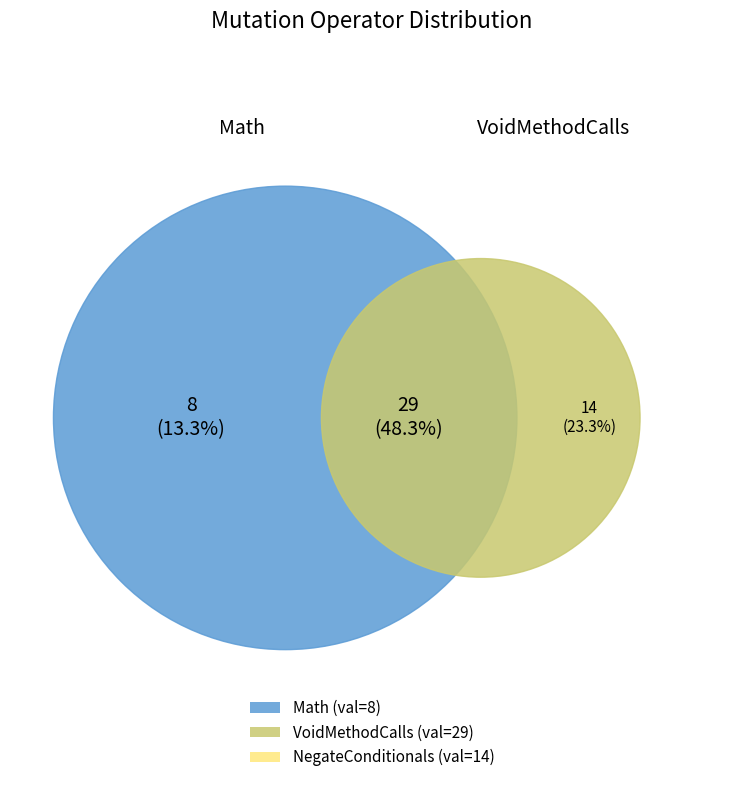

Is it true that ConditionalsBoundary is 29% of the pie?

False